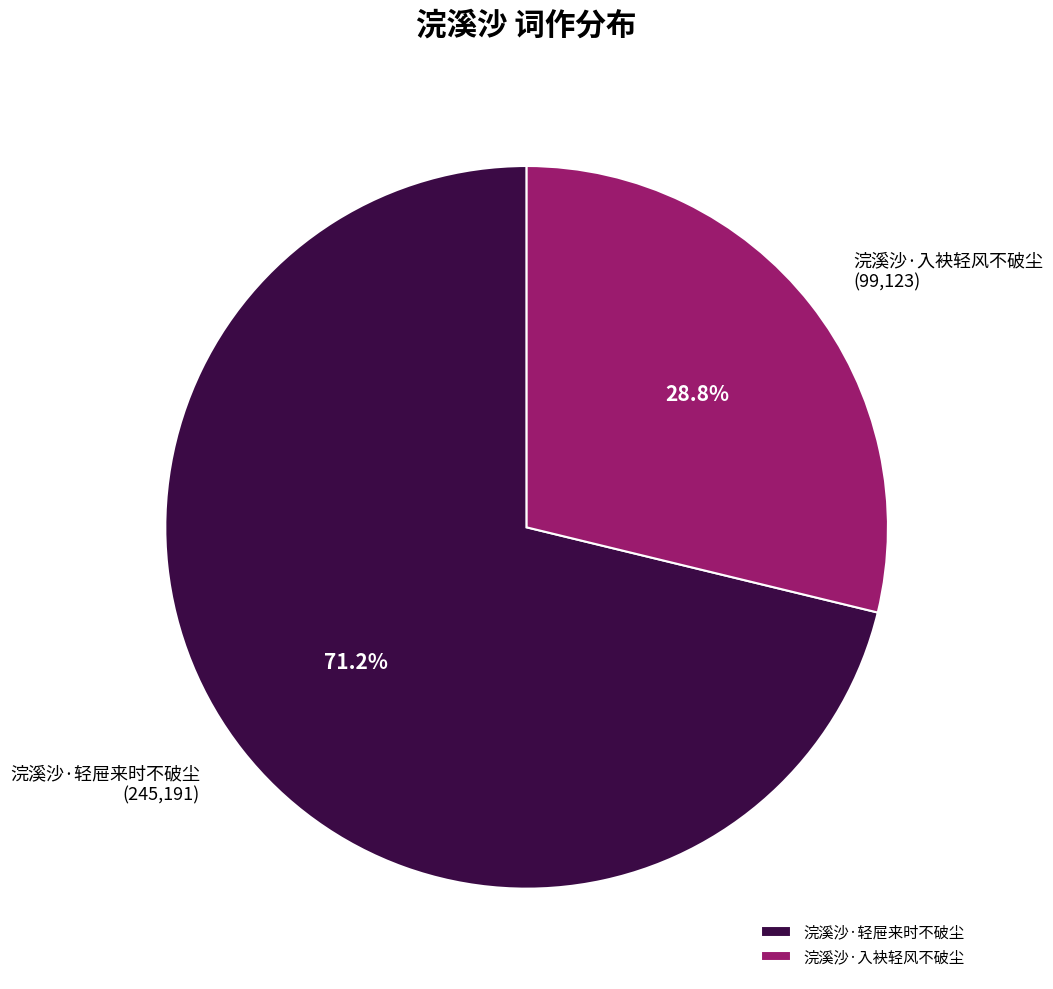

To the nearest percent, what percentage of the pie is 浣溪沙·轻屉来时不破尘?

71%